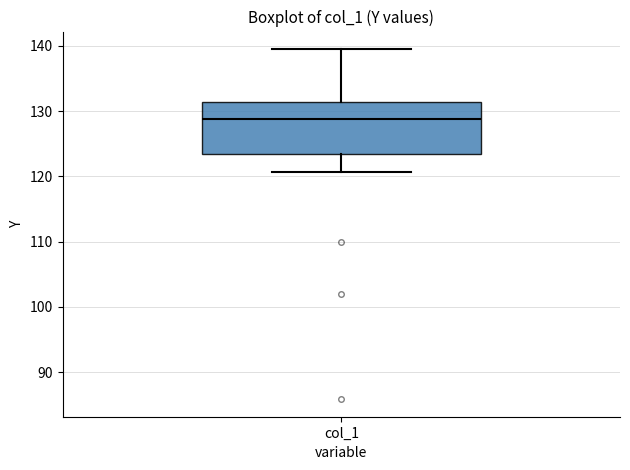

Transcribe this box plot: give where the median line is, the range the box spans, and where the two whiskers end, as read against the y-axis. The values are not printed on the chart, so give them approximately, as read against the axis.

median 129, box 123 to 131, whiskers 121 to 139